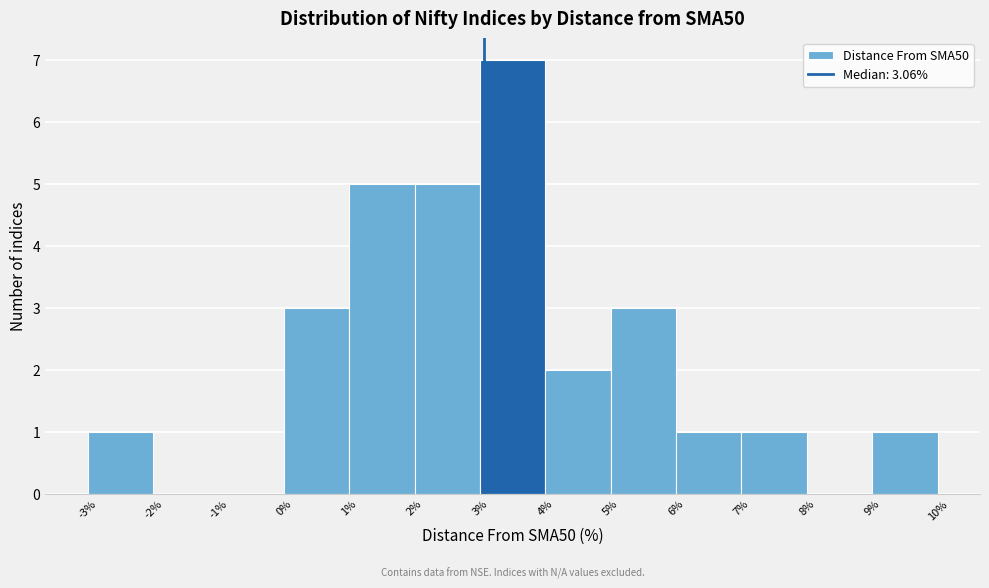

Reading left to right, list every bar in this chart as the range it spans on the x-axis followed by its height. The values are not printed on the chart, so give them approximately, as read against the axis.

-3% to -2%: 1
-2% to -1%: 0
-1% to 0%: 0
0% to 1%: 3
1% to 2%: 5
2% to 3%: 5
3% to 4%: 7
4% to 5%: 2
5% to 6%: 3
6% to 7%: 1
7% to 8%: 1
8% to 9%: 0
9% to 10%: 1